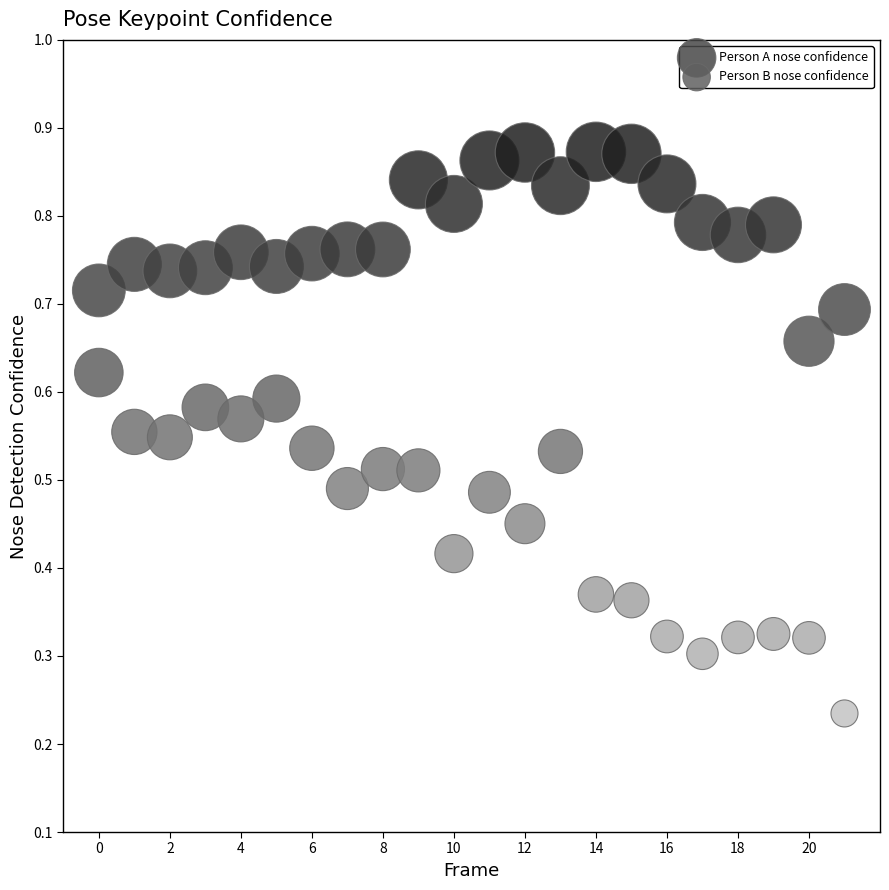

Which series has the widest spread of Y values?

Person B nose confidence